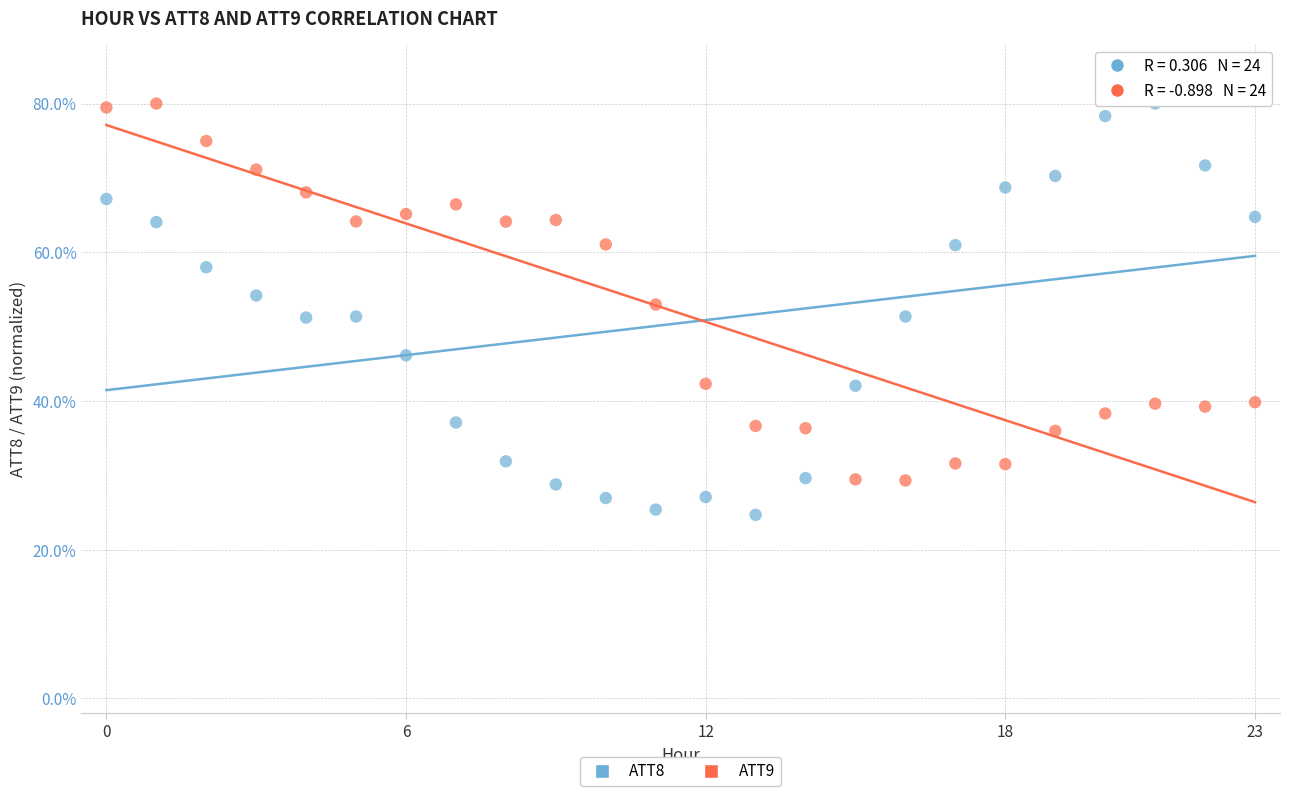

Which series contains the lowest Y value?

ATT8